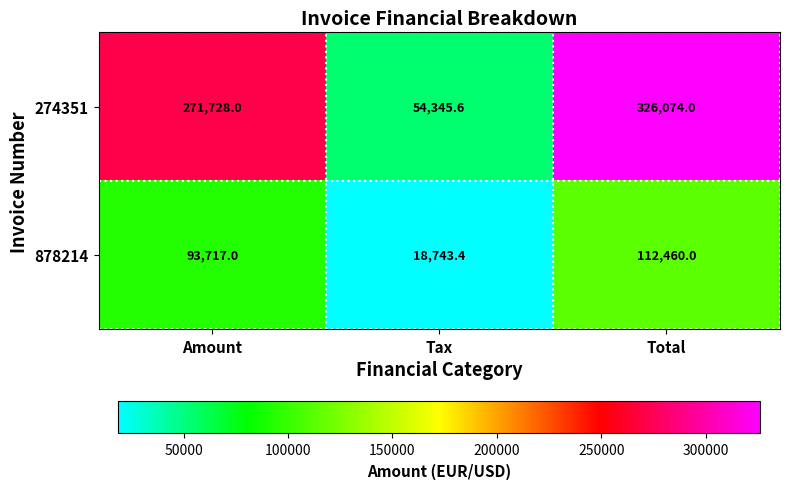

What is the average value of the 878214 series?

74973.5